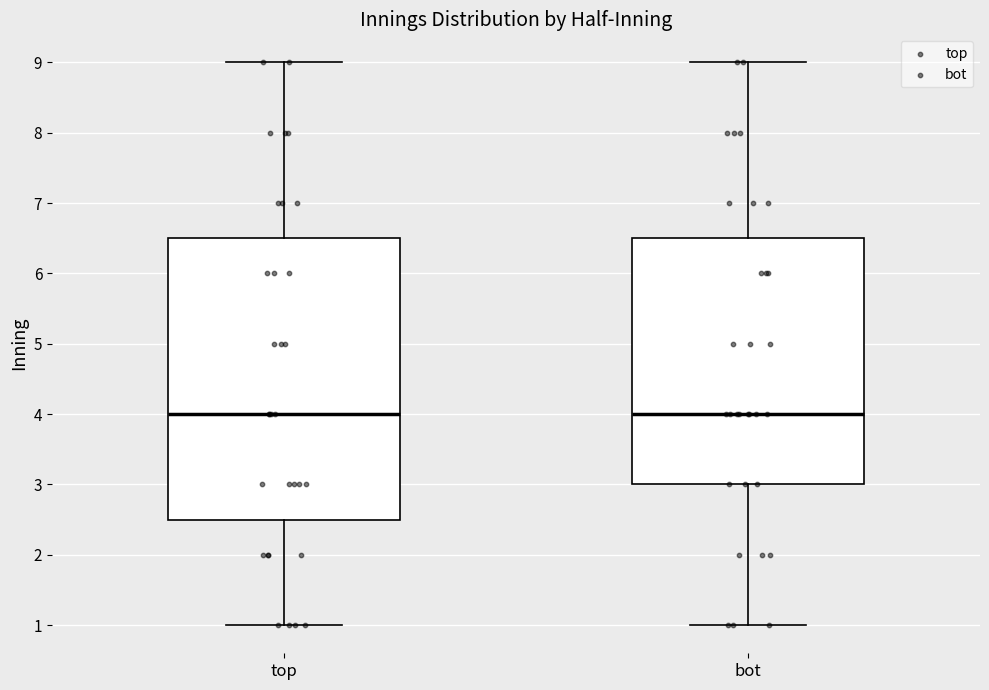

Where is the upper edge of the box for bot on the y-axis? The values are not printed on the chart, so give them approximately, as read against the axis.

6.5